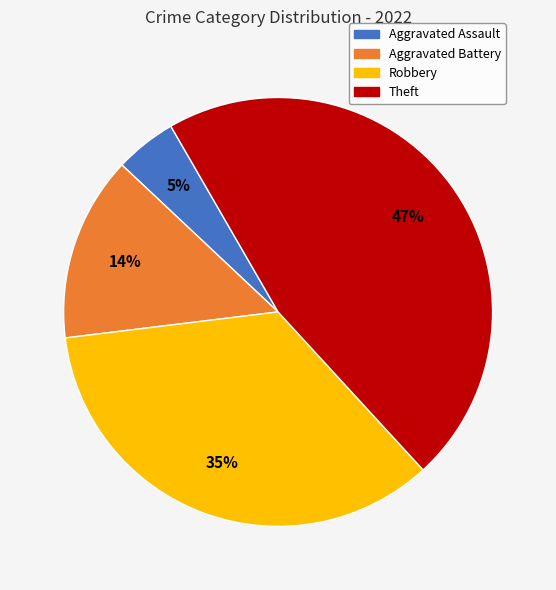

Is Theft the majority of the pie?

No